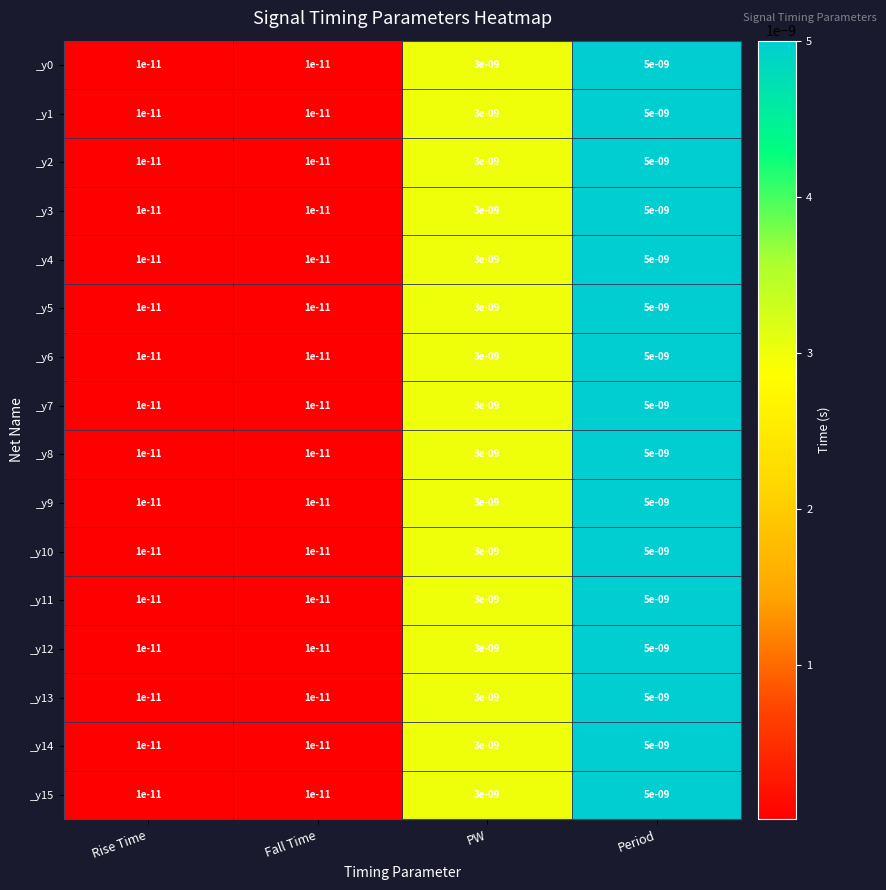

At which category is the sum across all series the highest?

Period